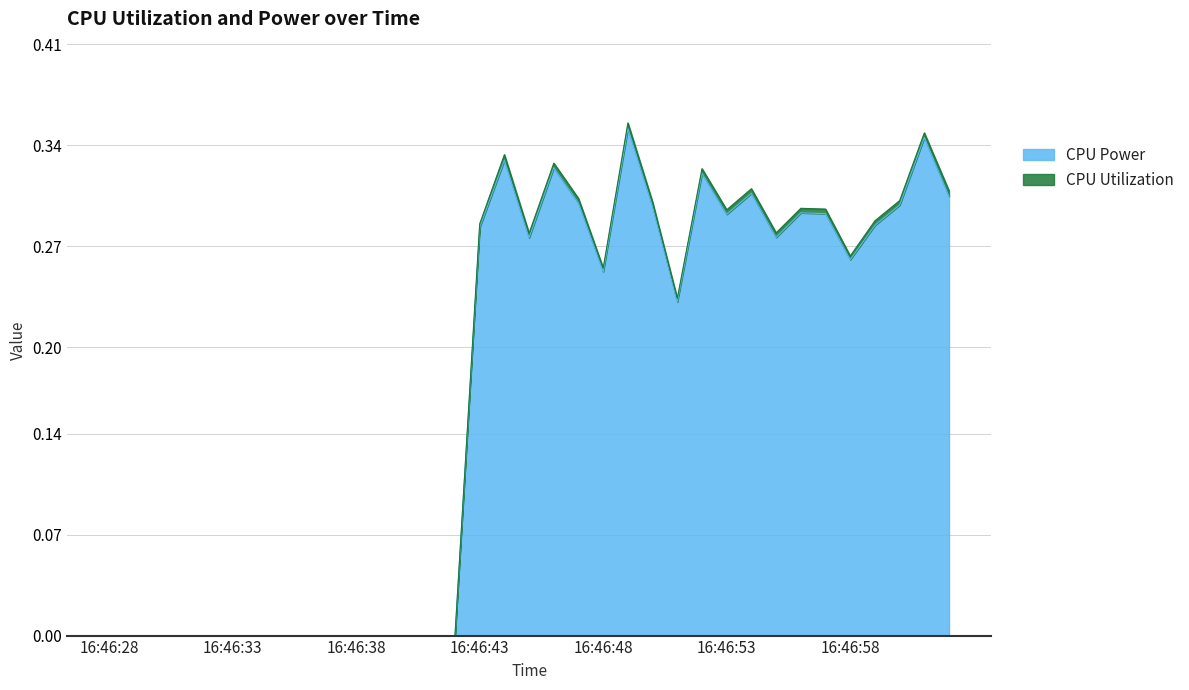

What is the average value of the CPU Utilization series?

0.2